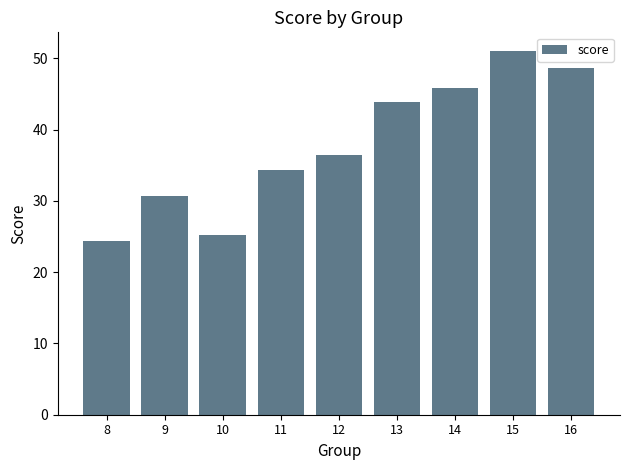

At which category does the chart reach its peak across all series?

15